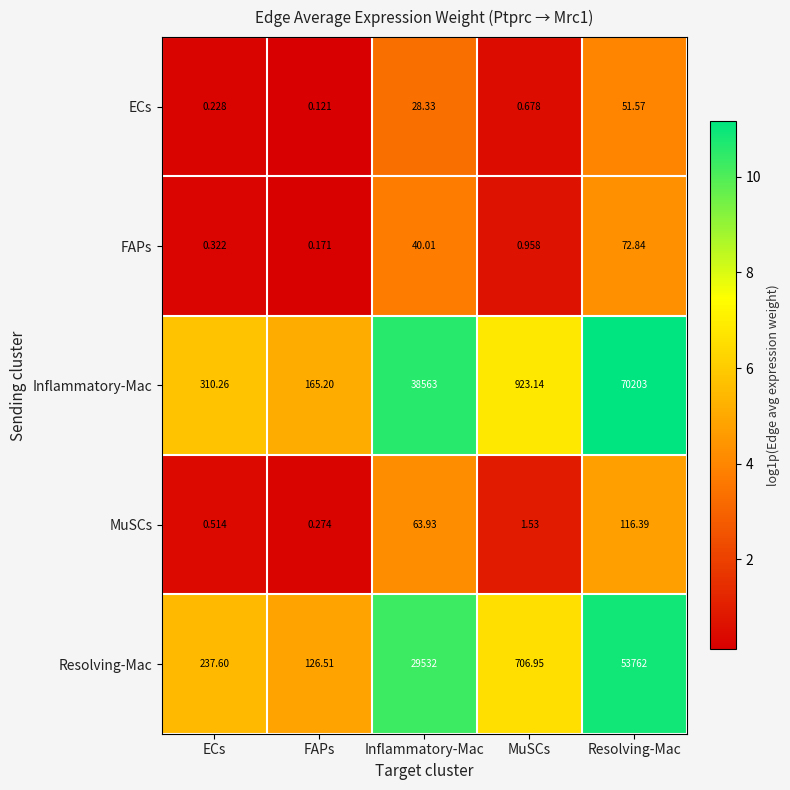

At which category does the chart reach its peak across all series?

Resolving-Mac